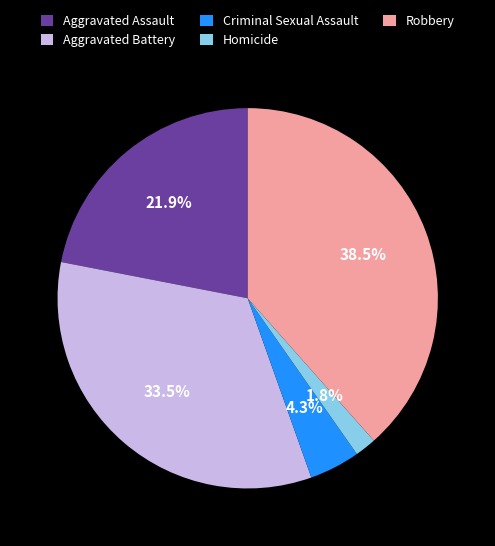

Does any single category account for the majority?

No